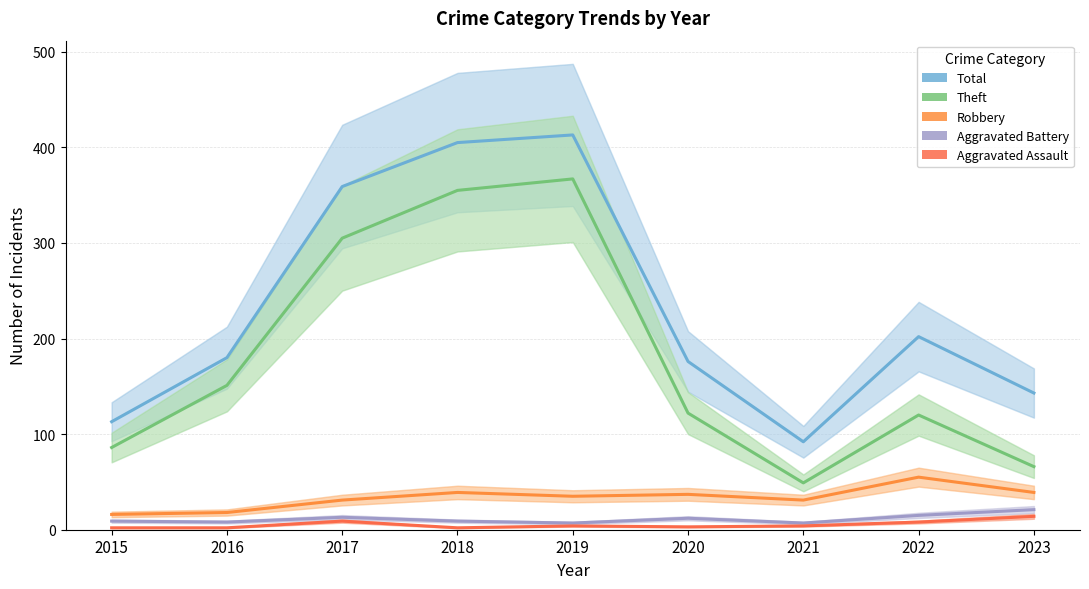

Rank the series at 2018 from lowest to highest value.

Aggravated Assault, Aggravated Battery, Robbery, Theft, Total